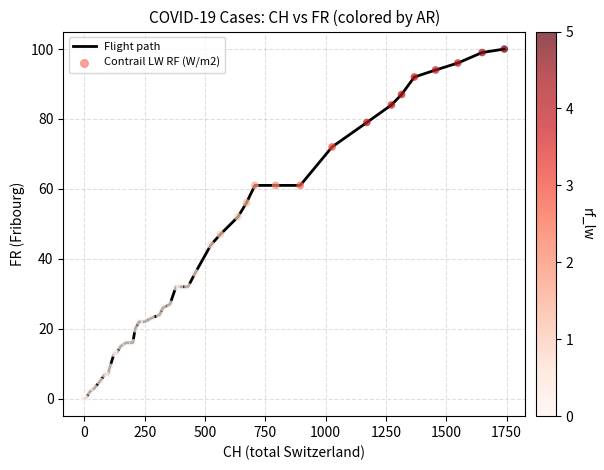

What is the maximum value shown in the chart?

100